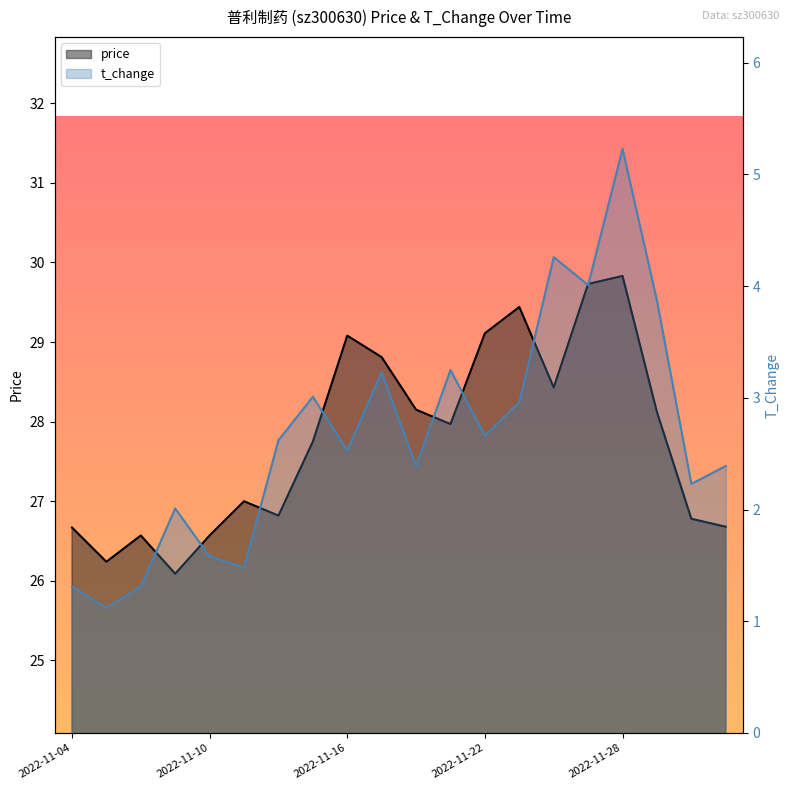

What is the average value of the t_change series?

2.7